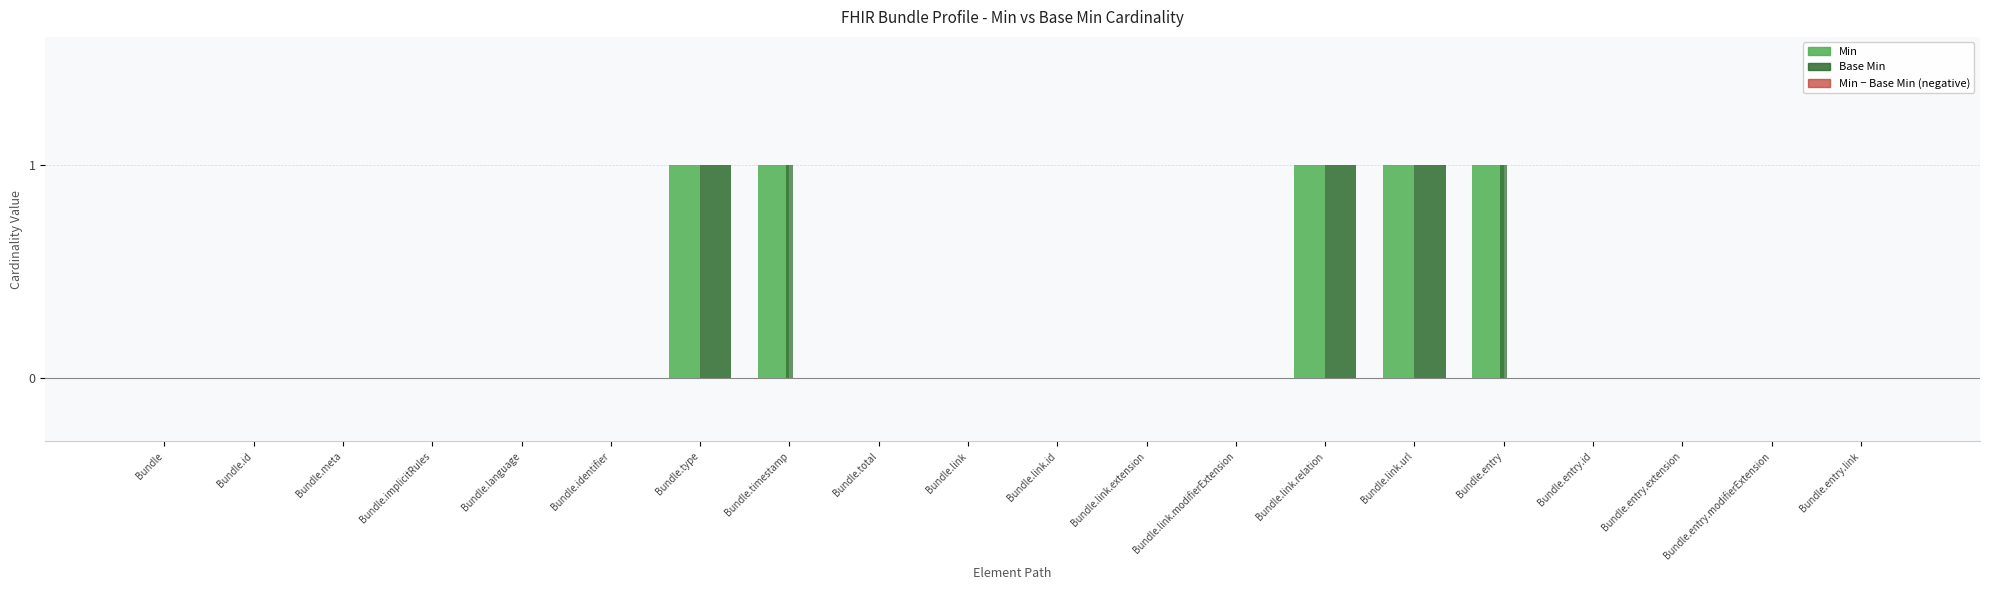

Are the bars horizontal?

No